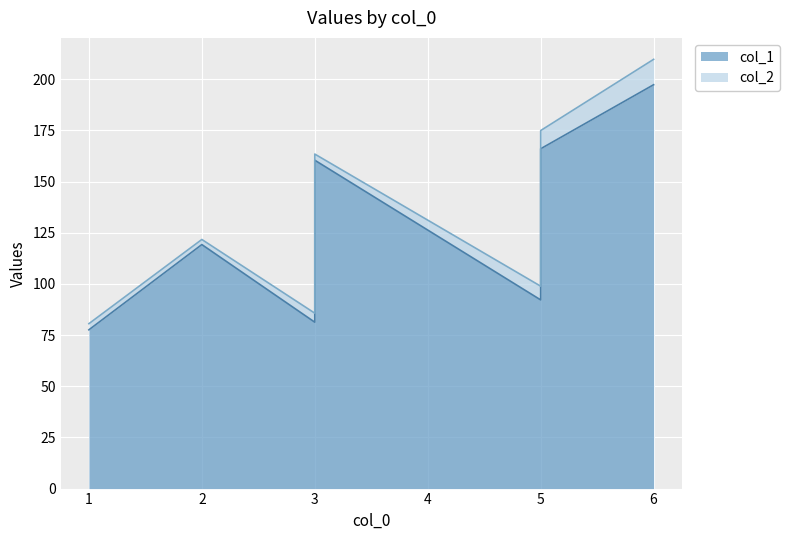

What is the greatest value displayed?

209.7